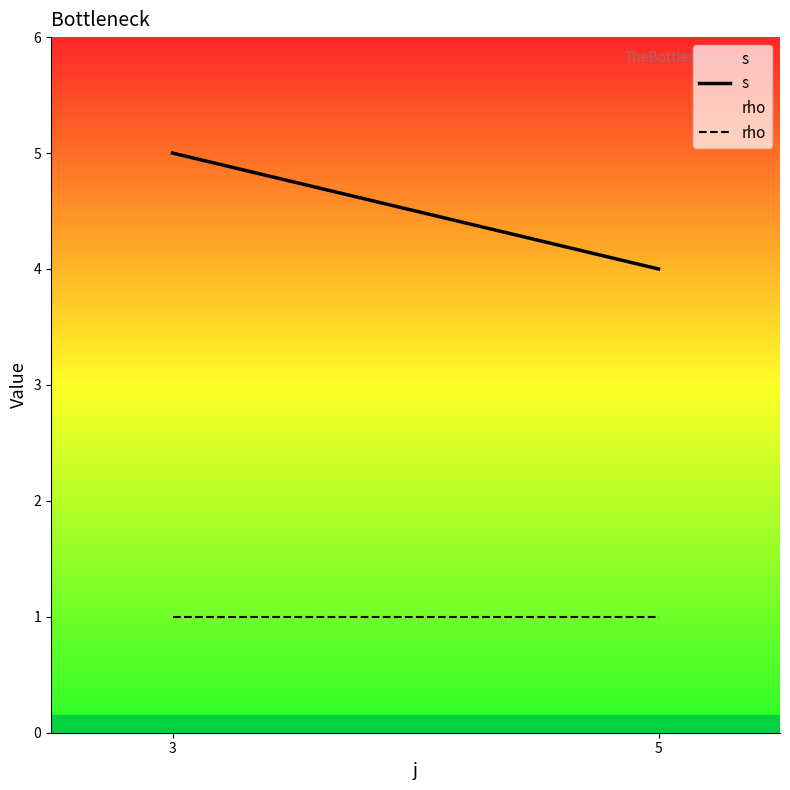

True or false: s has a value of 5 at 3.

True